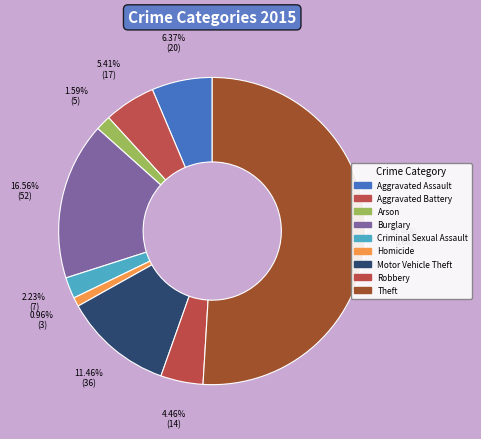

Count the number of slices in the pie.

9